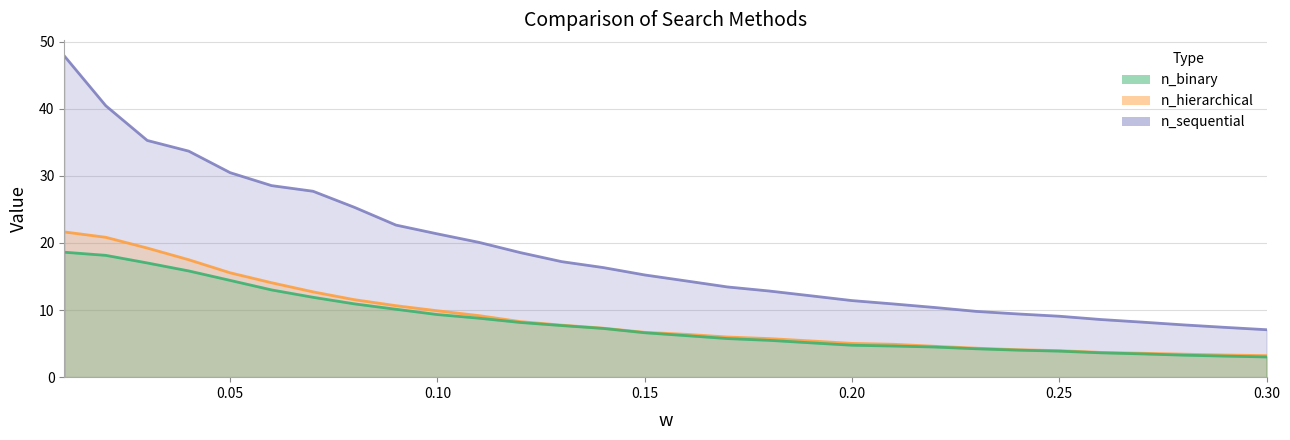

What is the greatest value displayed?

47.9